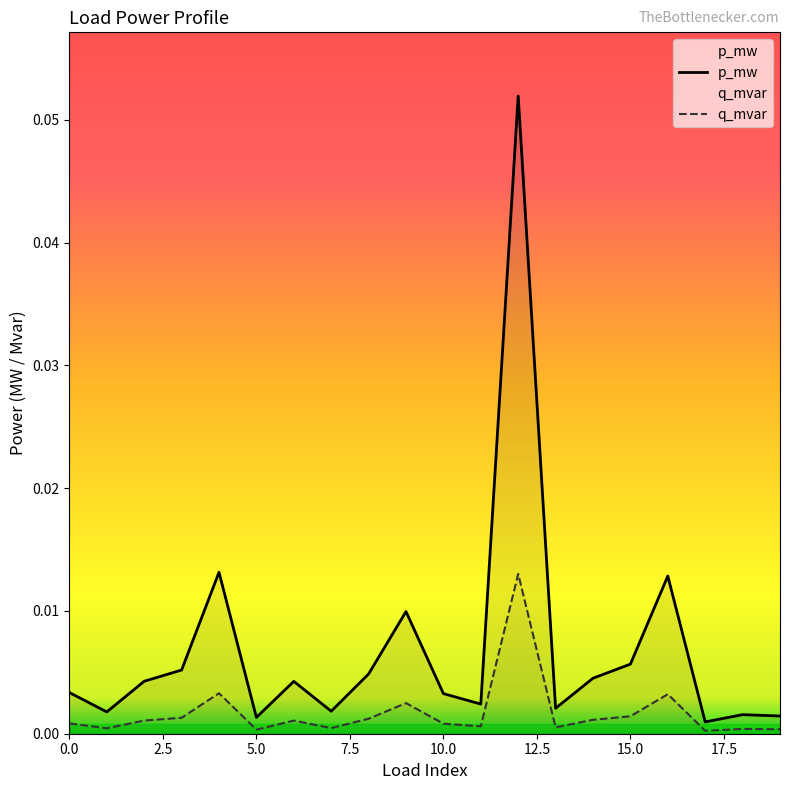

At which category does the chart reach its peak across all series?

12